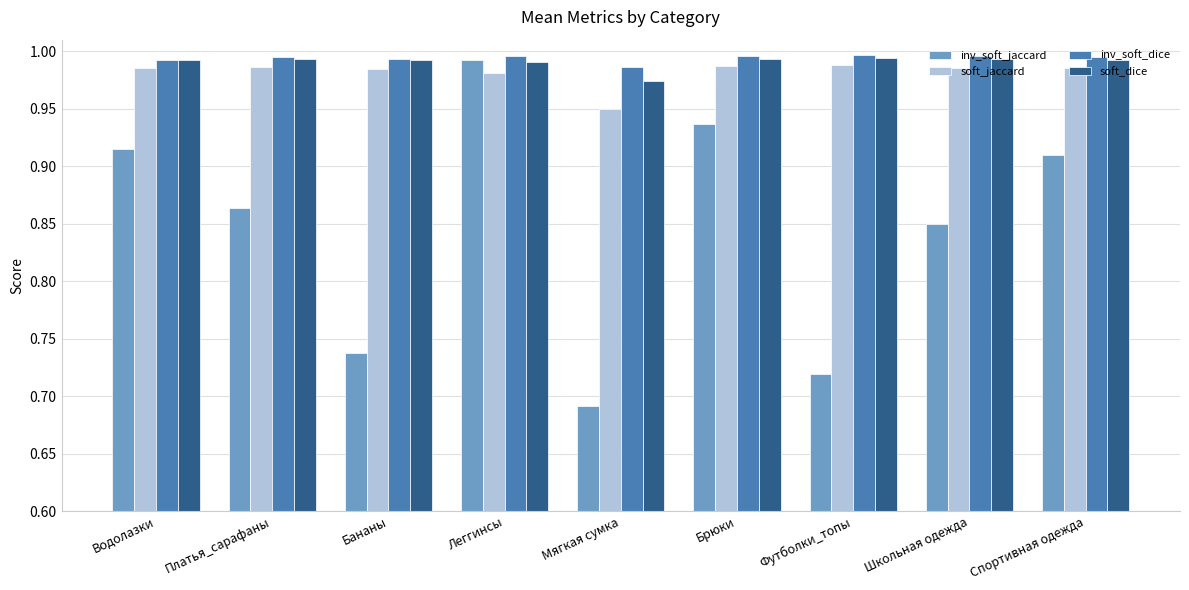

What is the sum of all inv_soft_jaccard values?

7.6